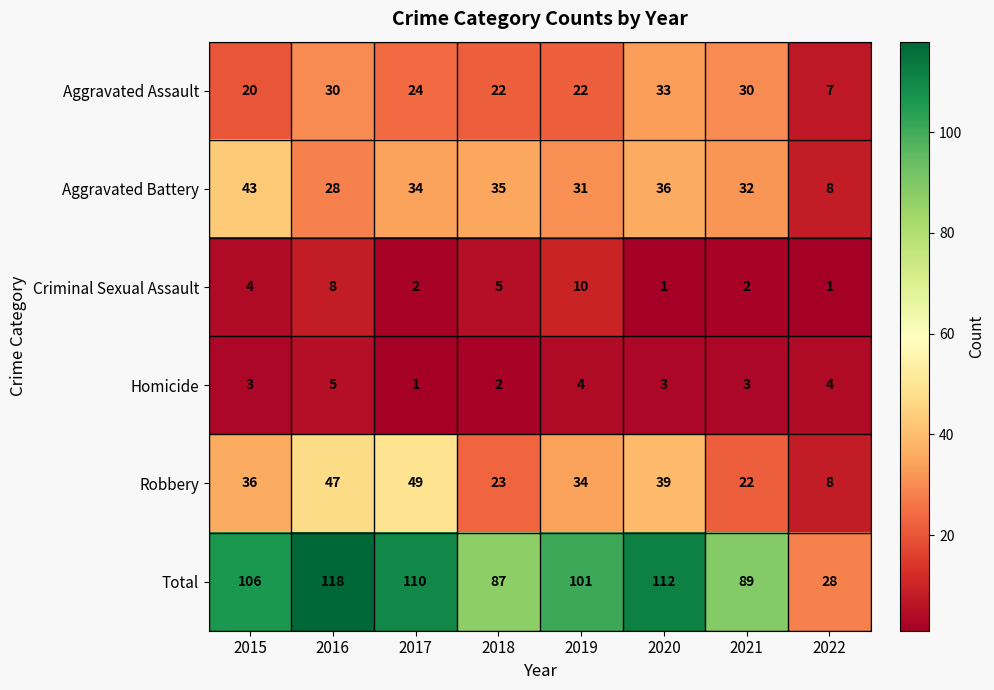

Is it true that Aggravated Battery equals 8 at 2020?

False